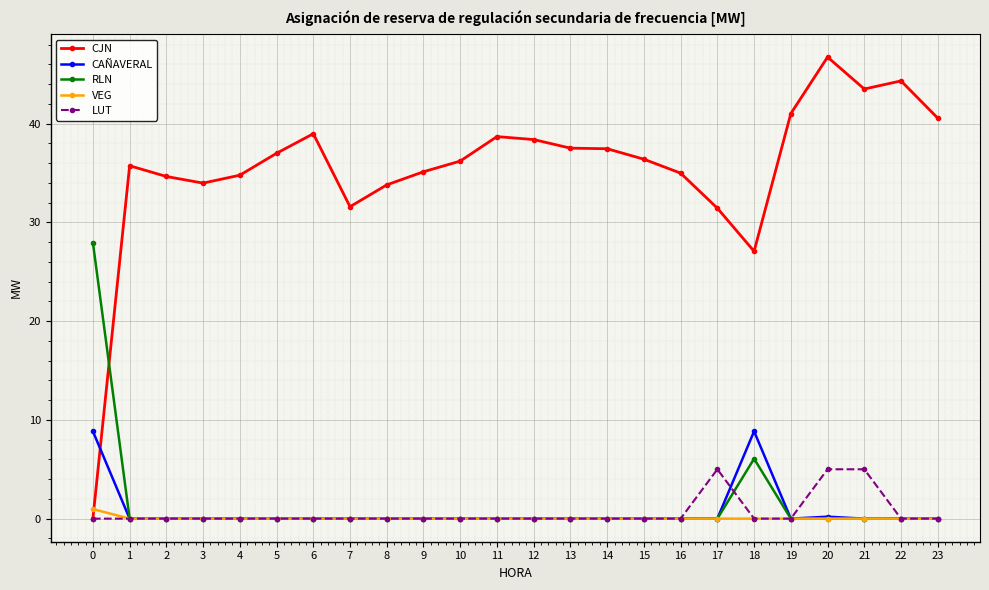

Which series has the largest range (max minus min)?

CJN